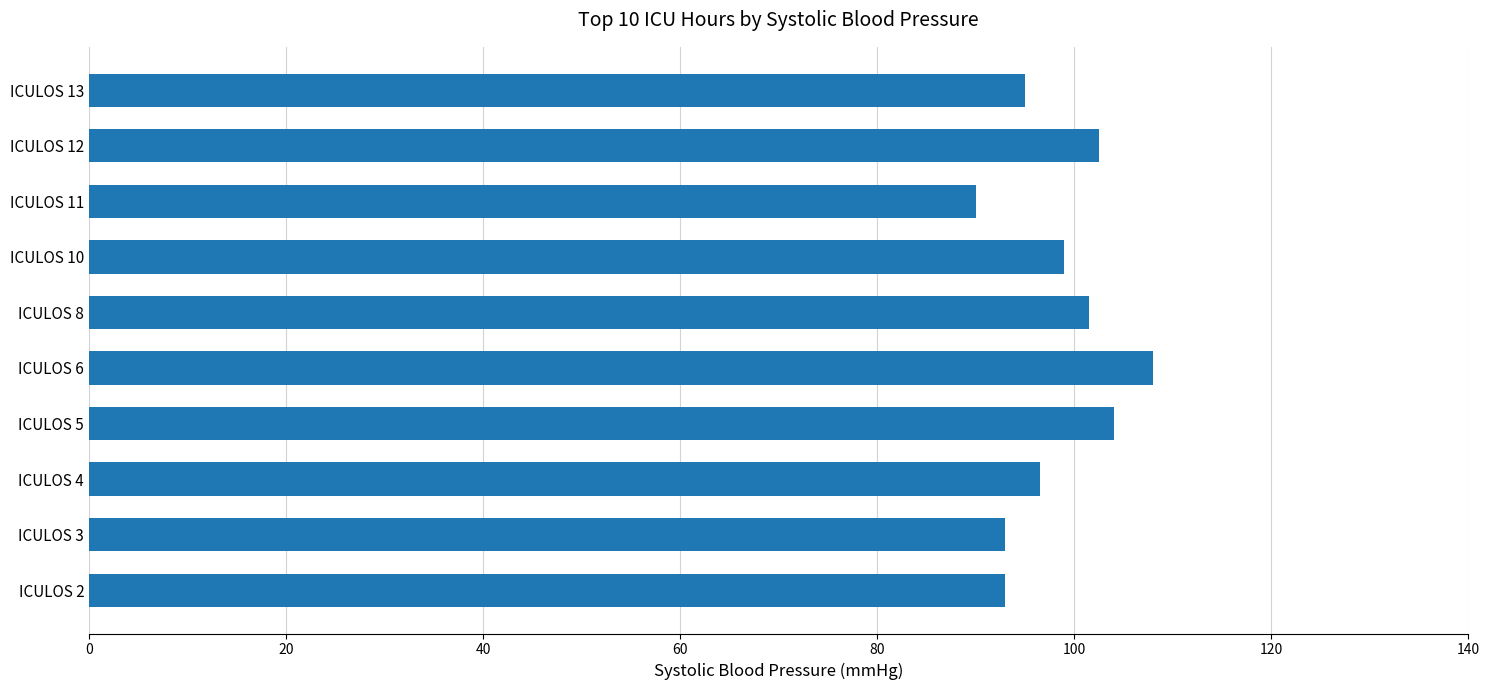

What is the change in value from ICULOS 3 to ICULOS 12?

+9.5